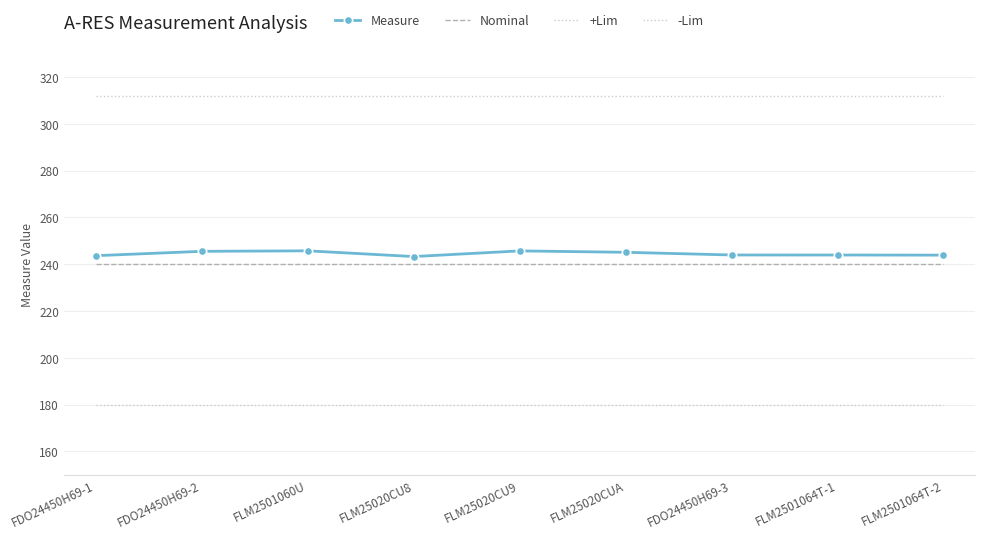

What are all the series names shown in the legend?

Measure, Nominal, +Lim, -Lim